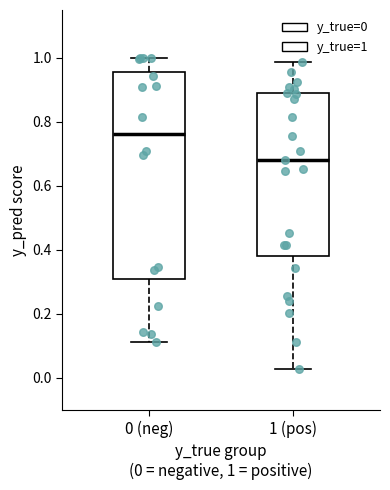

Where does the median line of the box for 1 (pos) sit on the y-axis? The values are not printed on the chart, so give them approximately, as read against the axis.

0.68